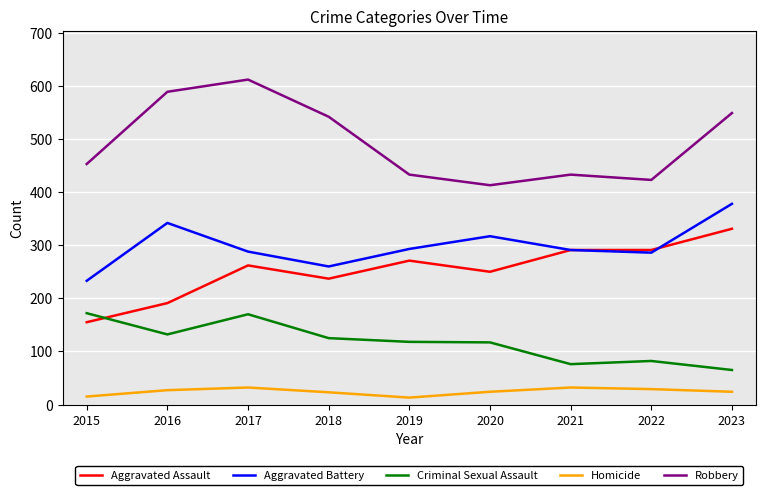

What is the difference between the highest and lowest values at 2015?

438